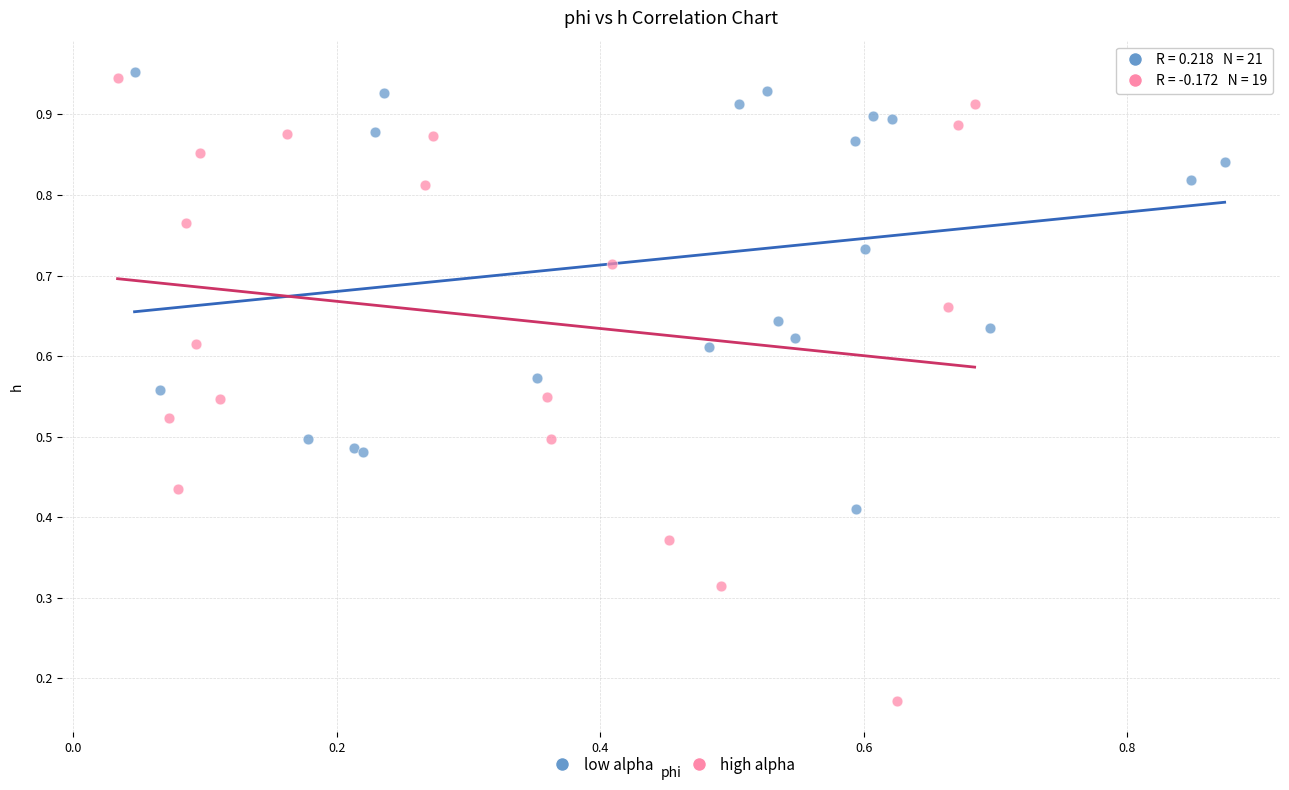

Which series reaches the minimum Y coordinate?

high alpha